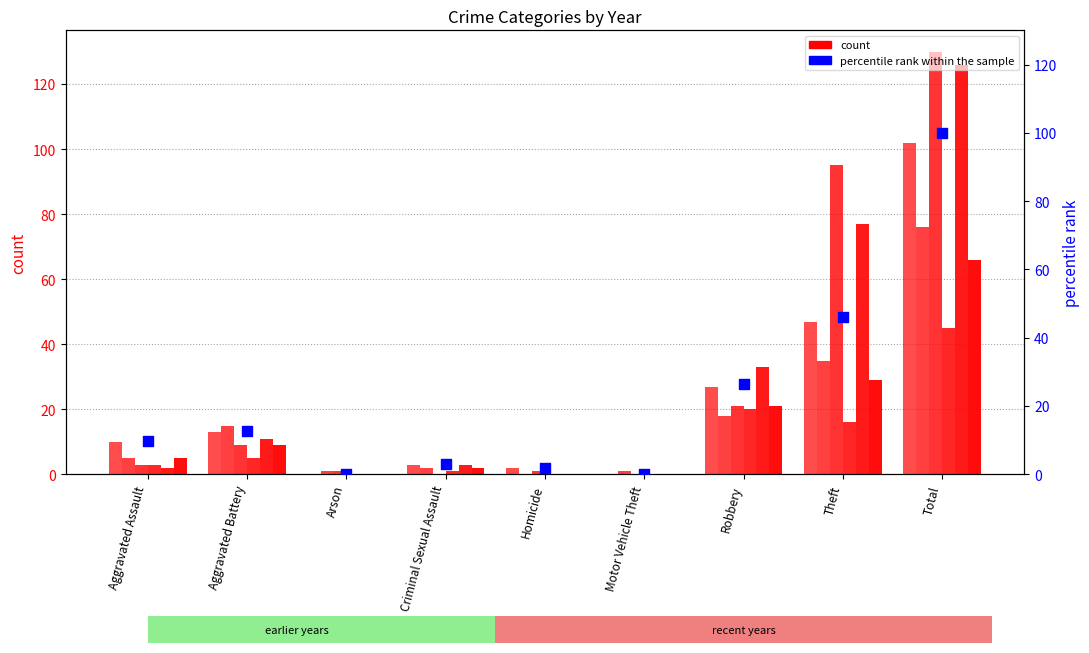

Between Aggravated Battery and Total, which is larger?

Total